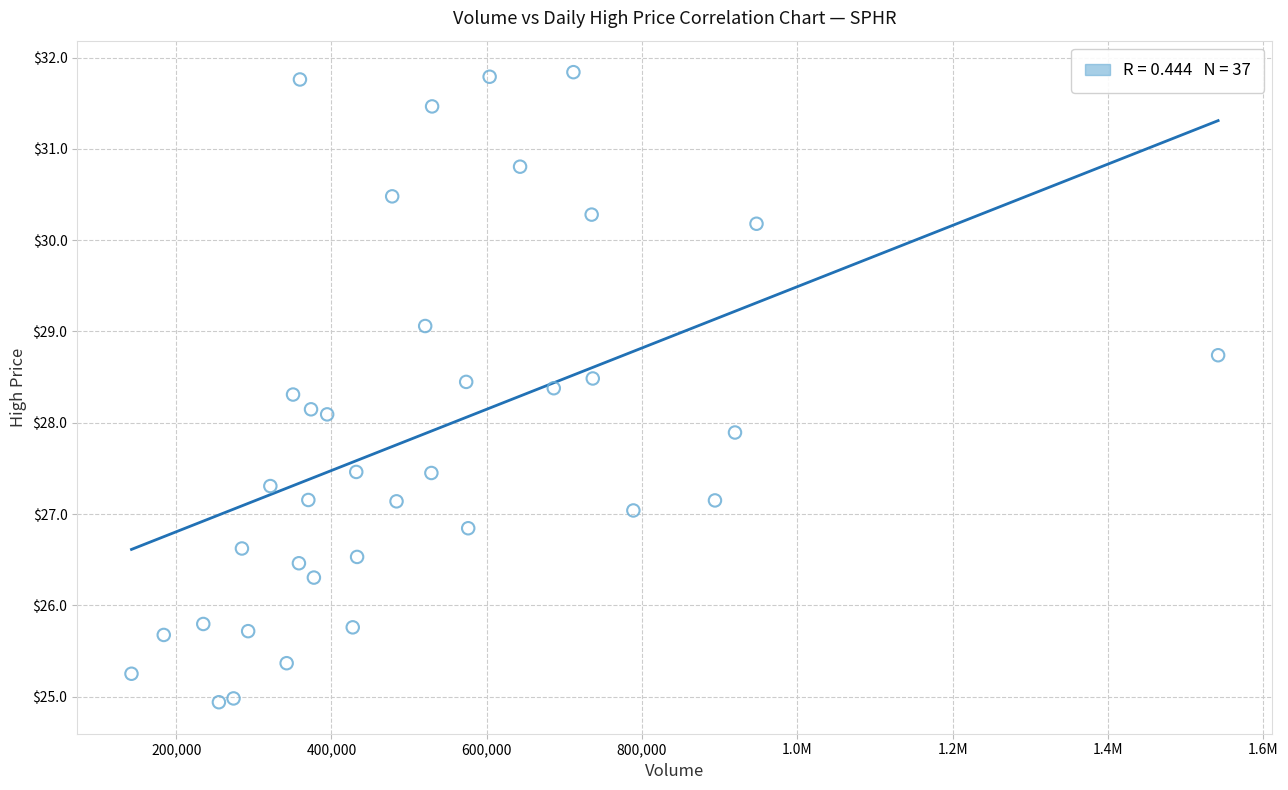

What is the range of Y values (max minus min)?

6.9